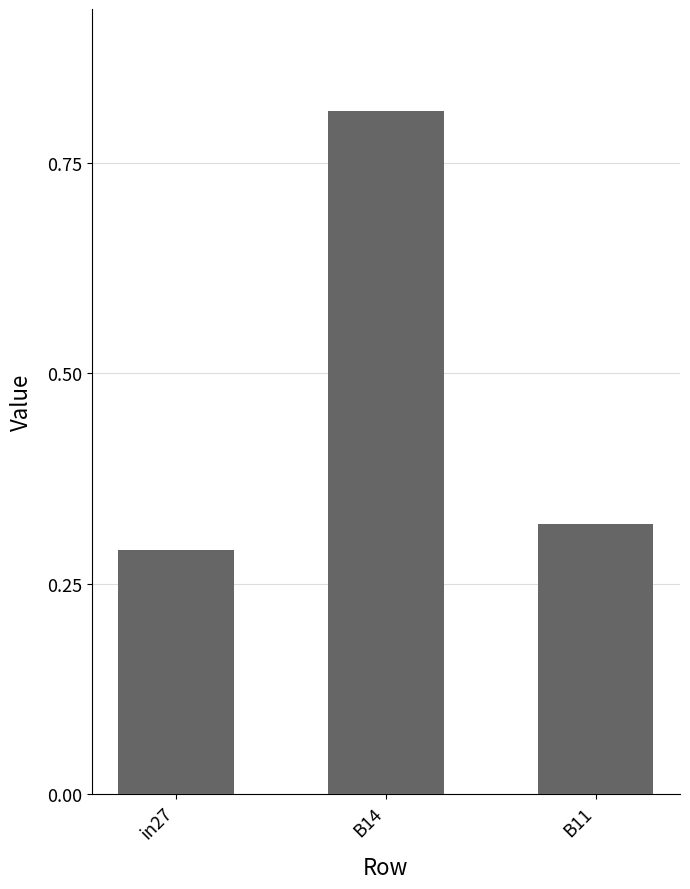

What is the sum of all values?

1.4